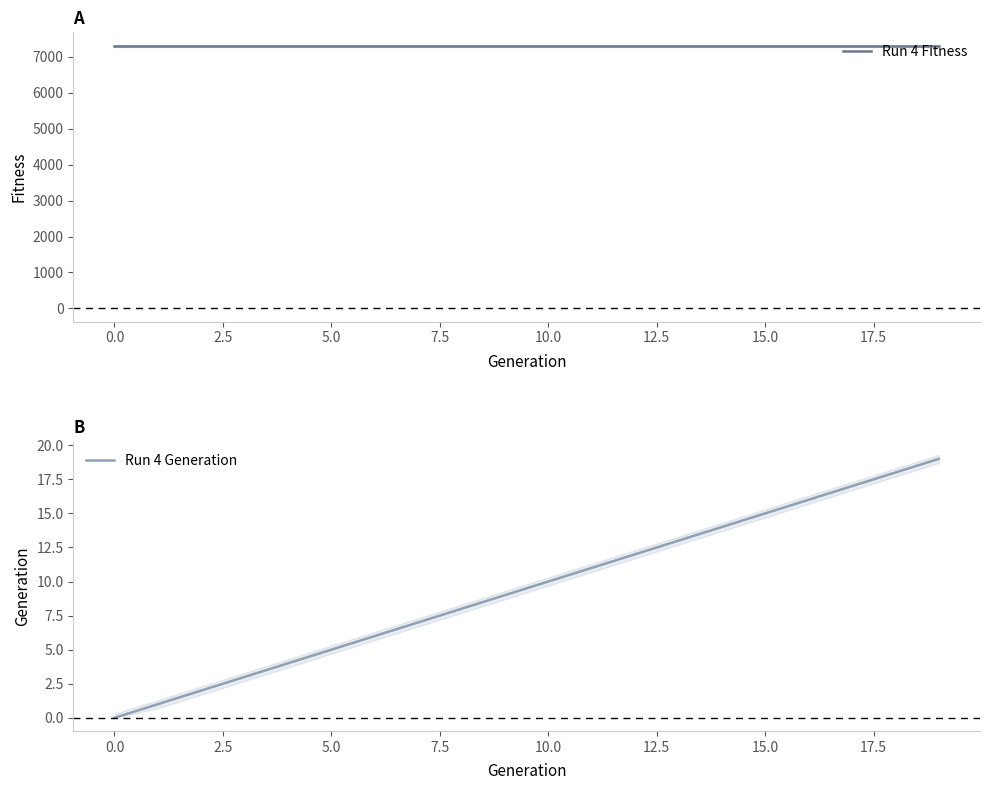

How many values in the Run 4 Generation series exceed 10?

9